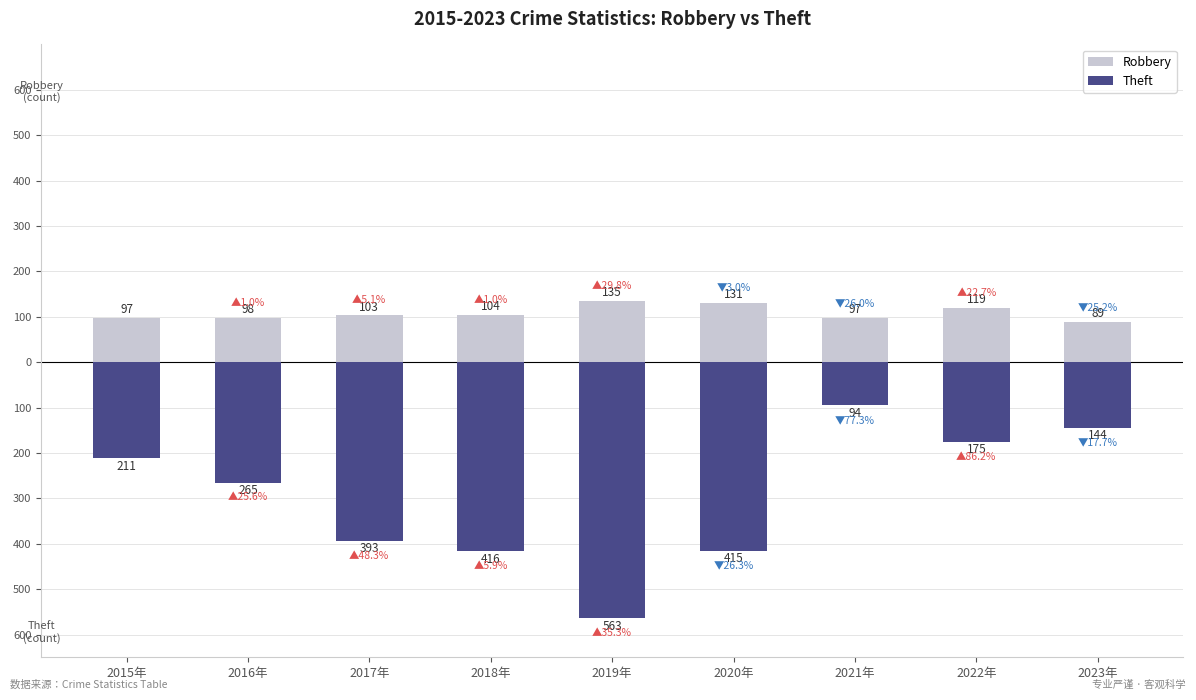

Which series has the largest range (max minus min)?

Theft